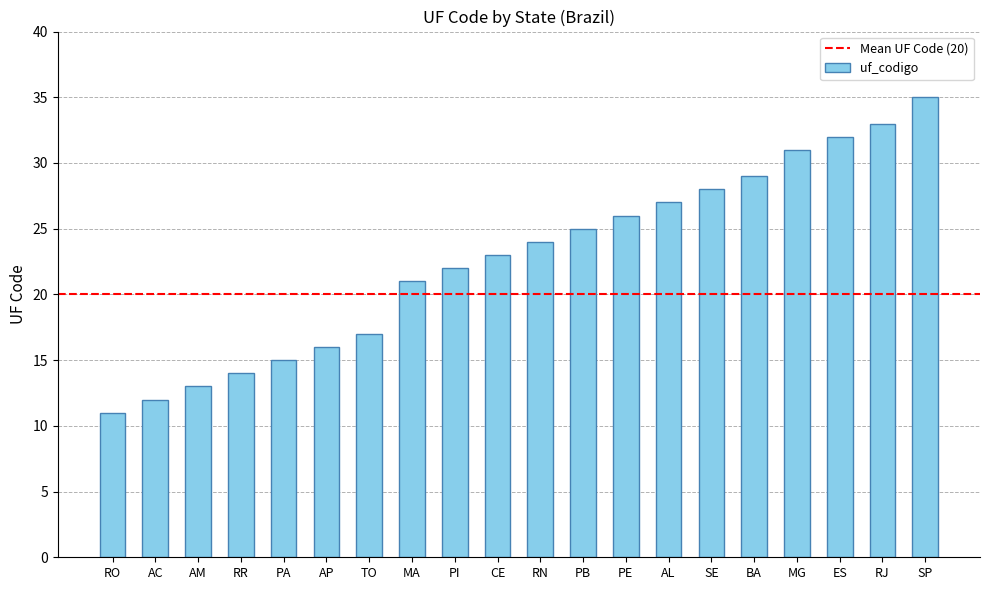

What is the label of the 9th bar from the right?

PB